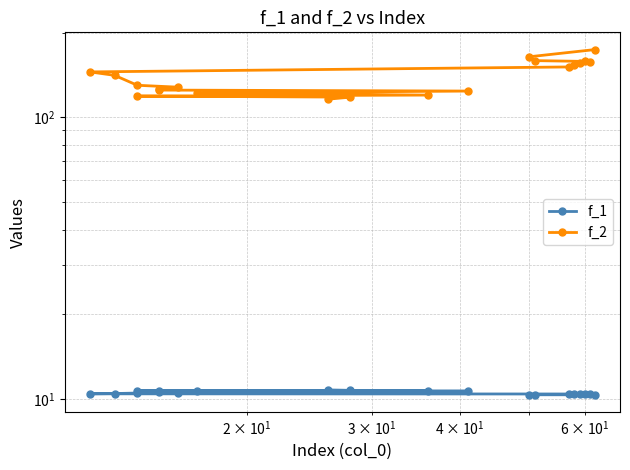

How many data points in f_2 are less than 141?

10